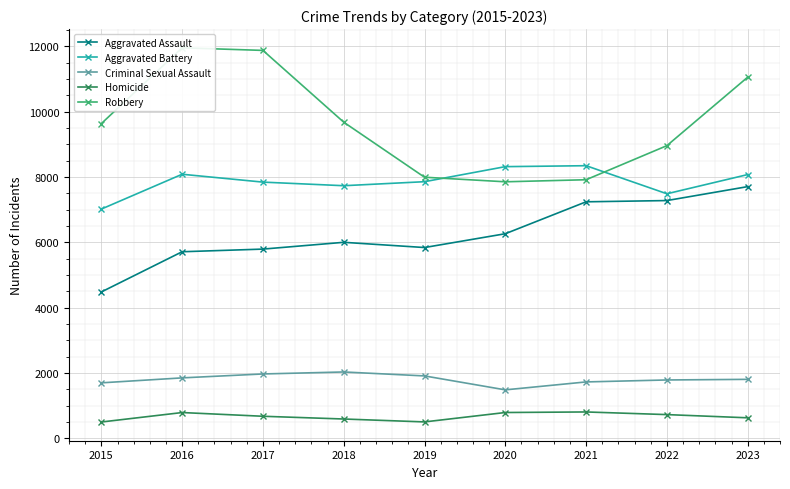

Is it true that Aggravated Battery equals 12346 at 2022?

False